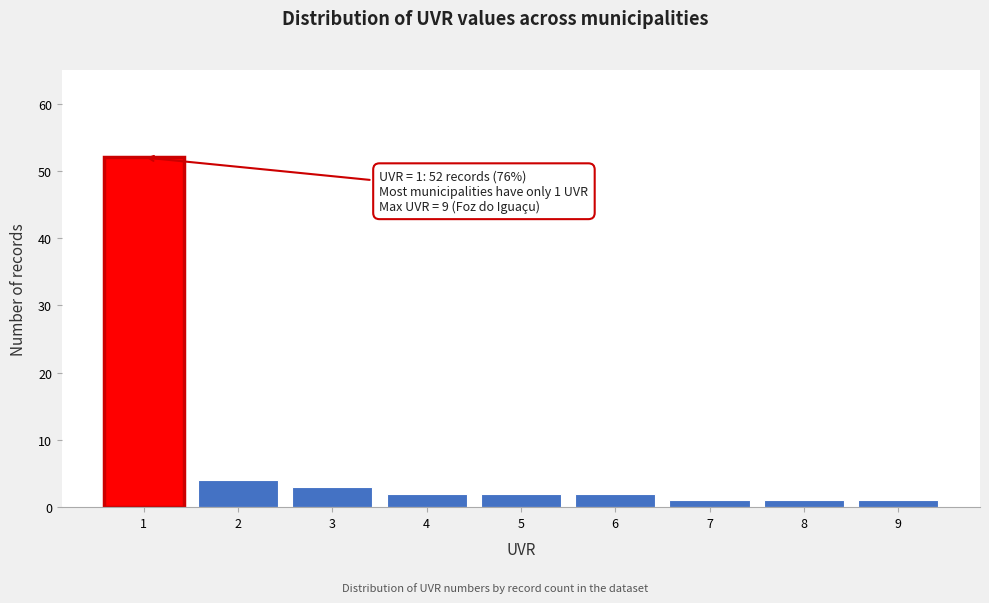

Which range on the x-axis has the tallest bar?

0.5 to 1.5